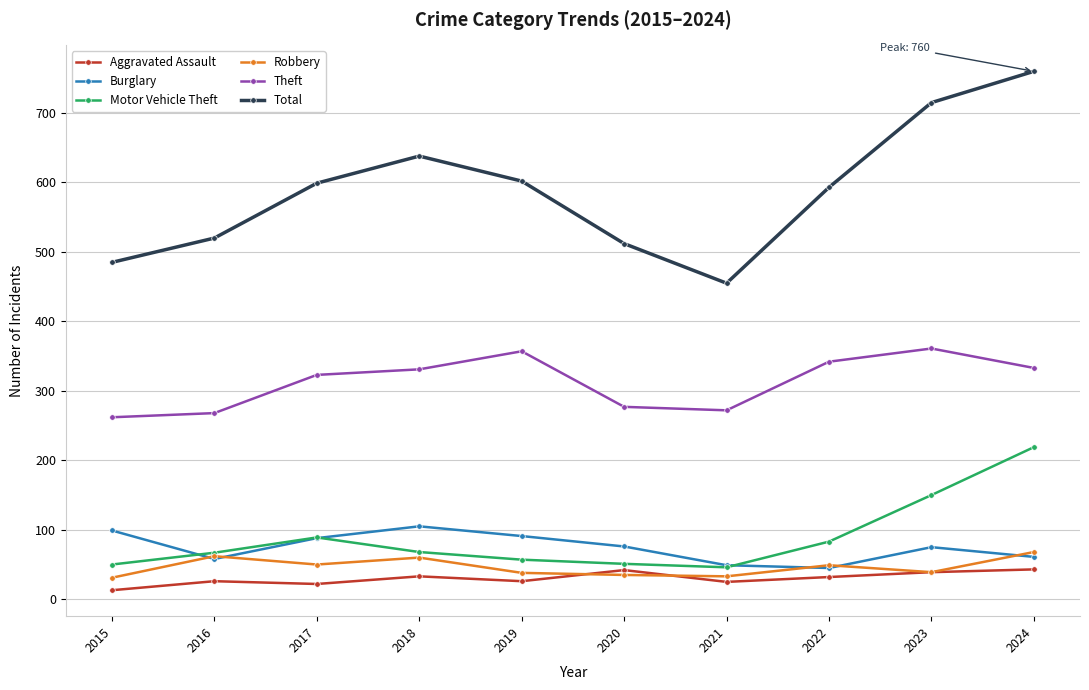

Where is the first local minimum for Total?

2021